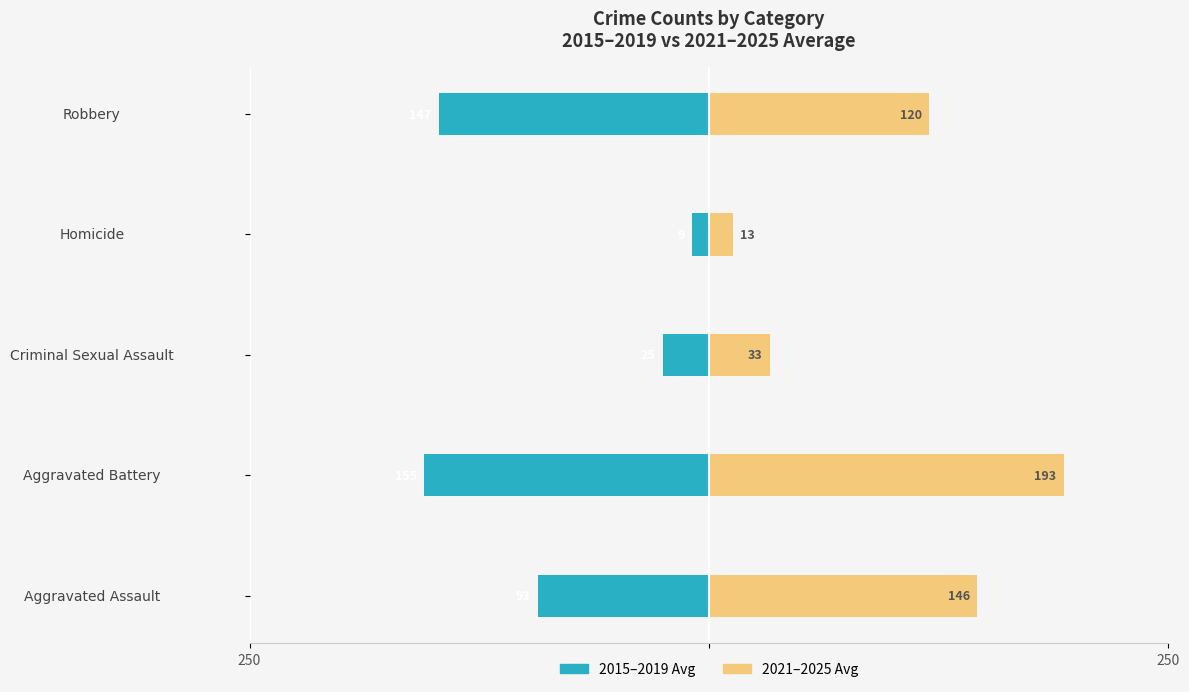

Which series has the largest total across all categories?

2021–2025 Avg